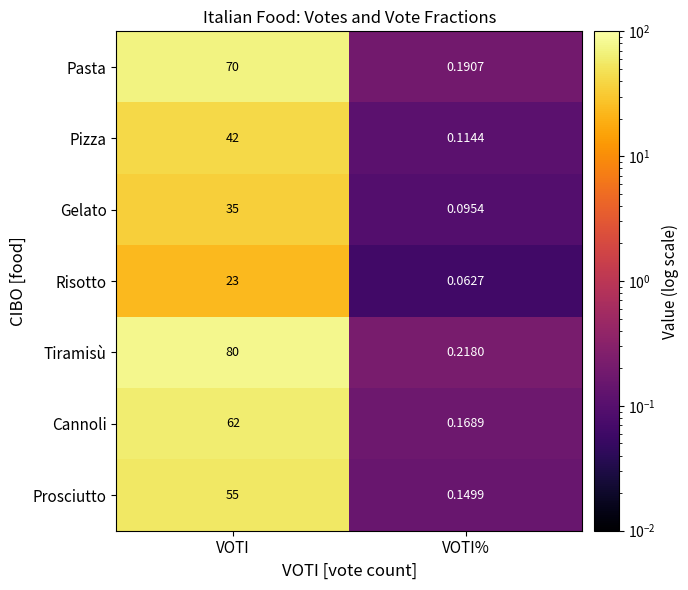

What is the total value across all series at VOTI?

367.0